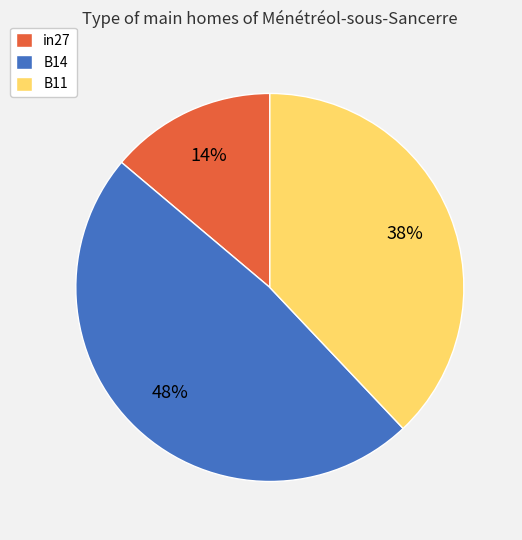

To the nearest percent, what is the average slice percentage?

33%